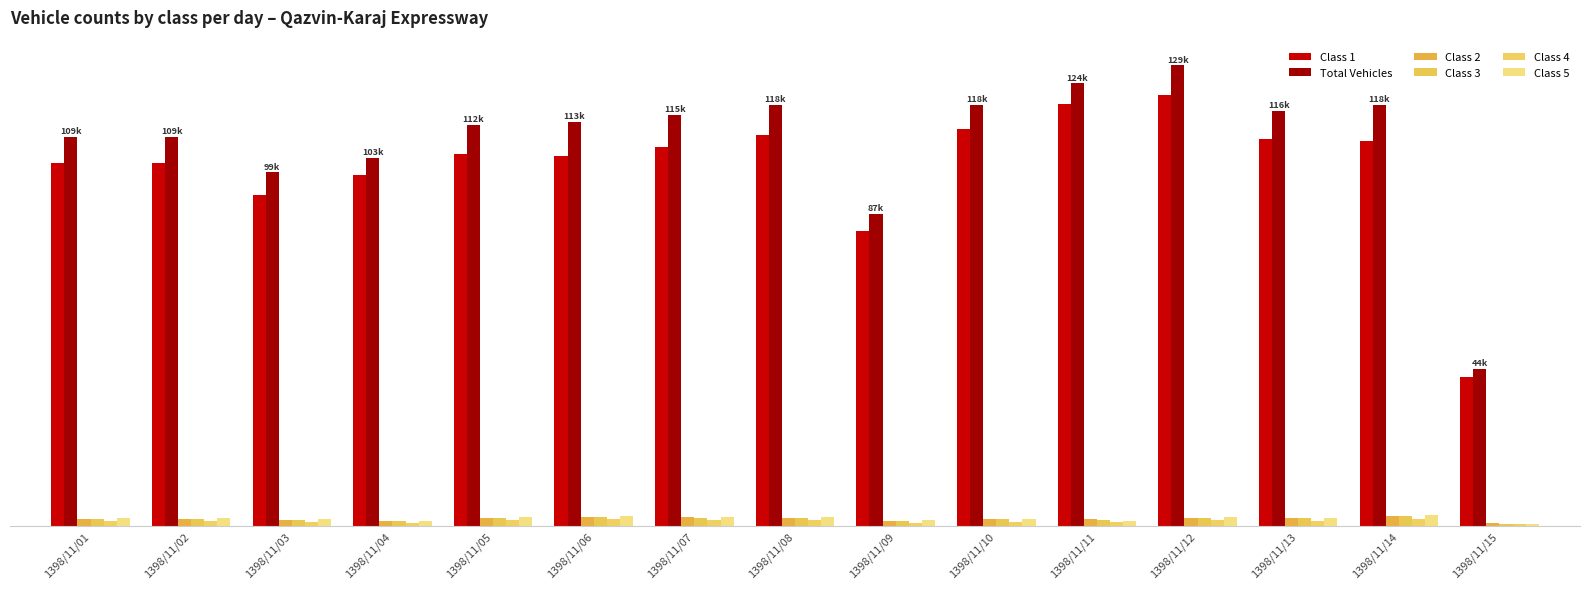

Reading left to right, transcribe all the data shown in this chart.

Class 1: 101.6	101.6	92.5	98.3	104.3	103.5	106.2	109.6	82.5	111.2	118.0	120.6	108.3	107.8	41.6
Total Vehicles: 109.0	108.8	99.0	103.0	112.3	113.2	115.0	117.8	87.3	118.0	123.9	128.9	116.2	118.0	43.9
Class 2: 2.0	1.9	1.6	1.3	2.1	2.6	2.4	2.2	1.2	1.8	1.8	2.2	2.2	2.7	0.7
Class 3: 1.9	2.0	1.7	1.4	2.1	2.6	2.3	2.1	1.3	1.9	1.7	2.3	2.1	2.7	0.6
Class 4: 1.4	1.3	1.2	0.8	1.5	1.8	1.6	1.6	0.8	1.2	1.0	1.6	1.4	1.8	0.4
Class 5: 2.1	2.2	2.0	1.2	2.3	2.7	2.5	2.4	1.5	1.9	1.4	2.3	2.2	3.0	0.6